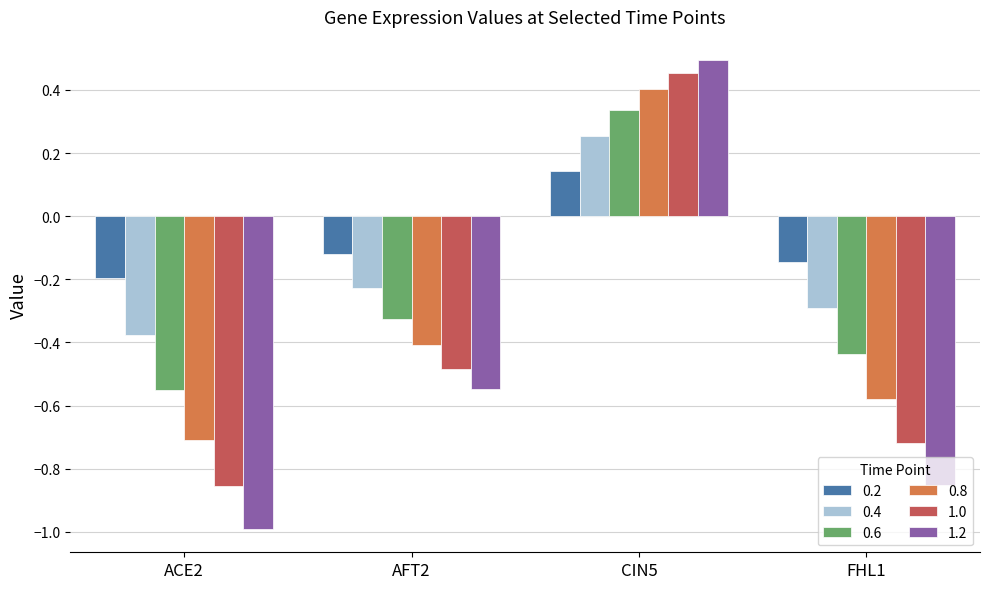

How many groups of bars are there?

4